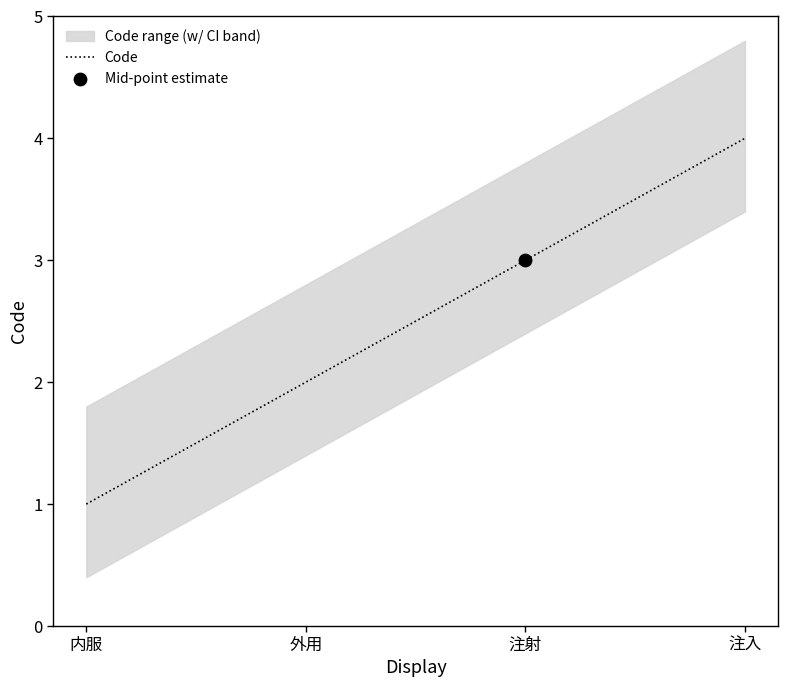

What is the change in value from 内服 to 注射?

+2